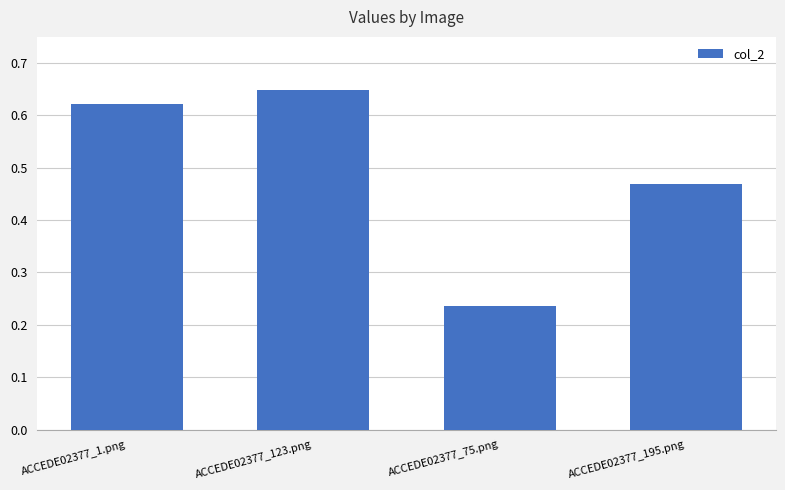

Which category has the lowest value across all series?

ACCEDE02377_75.png